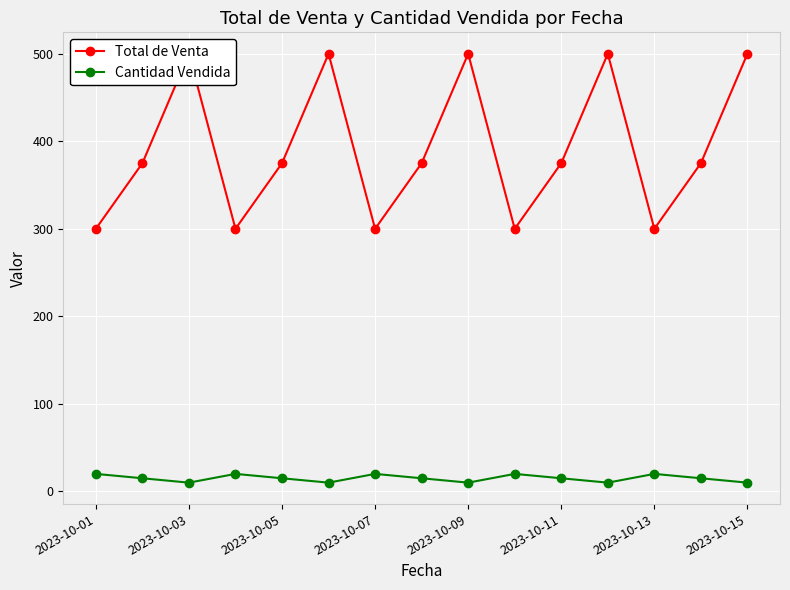

True or false: Cantidad Vendida has more than 2 points higher than both neighbors.

True